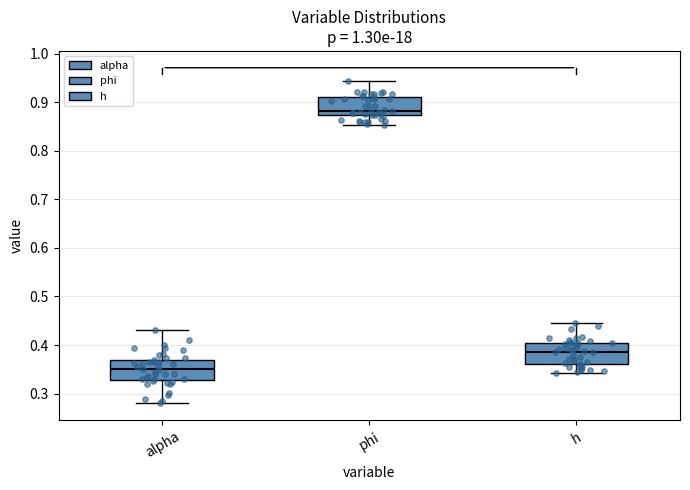

Where does the median line of the box for phi sit on the y-axis? The values are not printed on the chart, so give them approximately, as read against the axis.

0.88